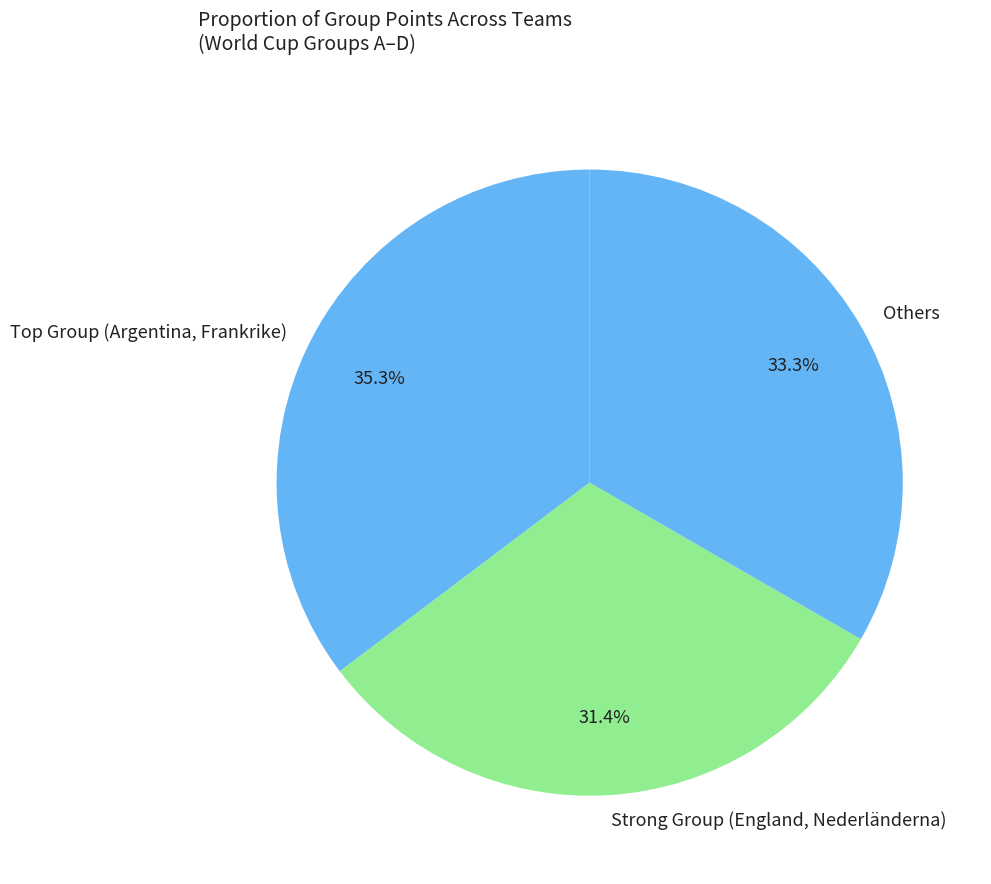

What is the largest slice in the pie chart?

Top Group (Argentina, Frankrike)